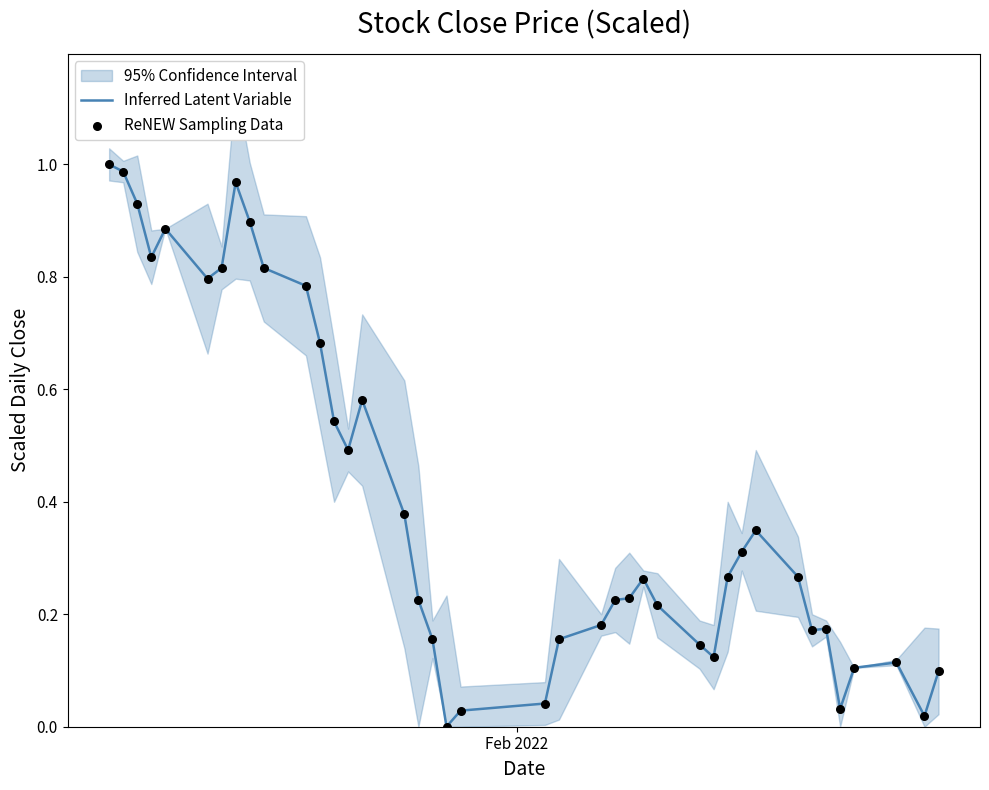

At how many categories does at least one series exceed 0?

39